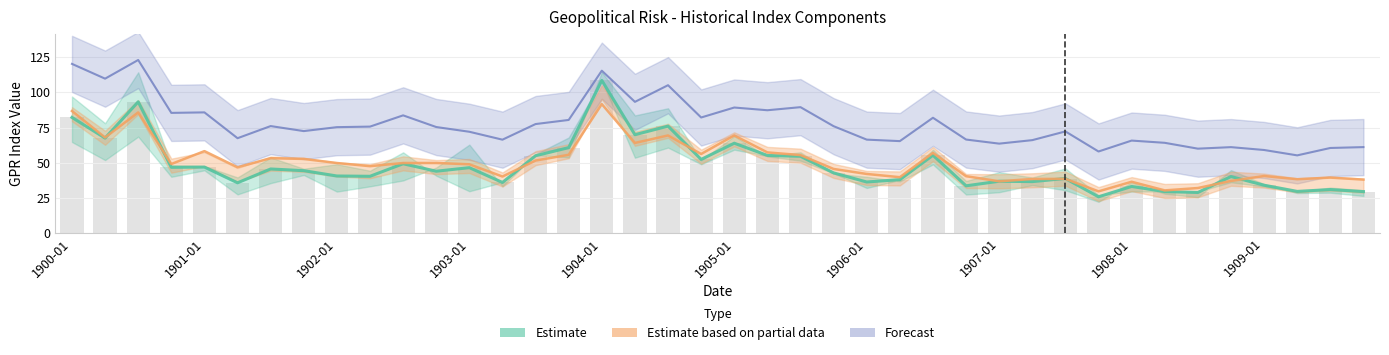

At which category does the chart reach its peak across all series?

1900-07